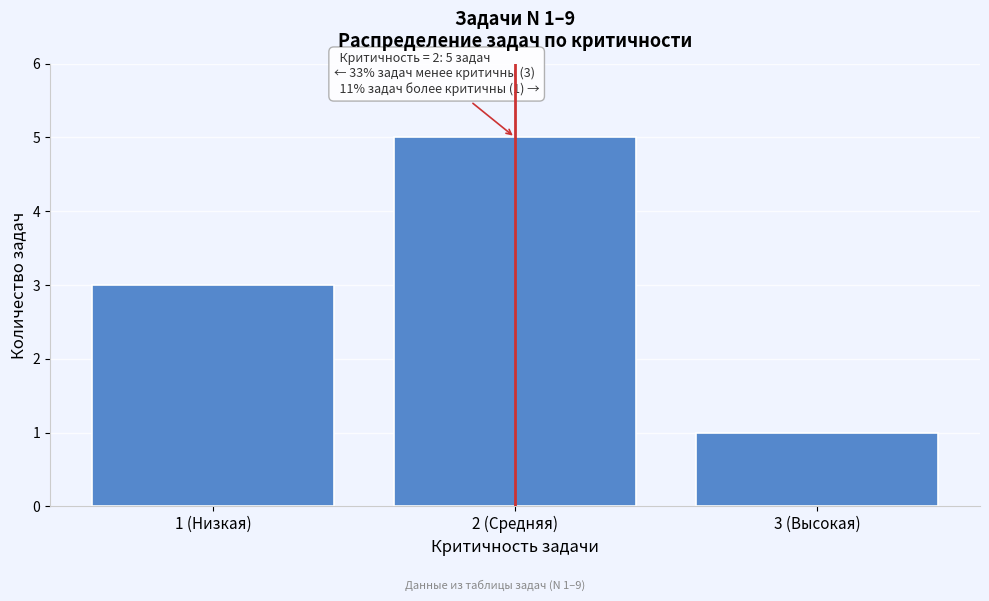

Reading left to right, list all the values displayed in this chart.

1 (Низкая)=3	2 (Средняя)=5	3 (Высокая)=1